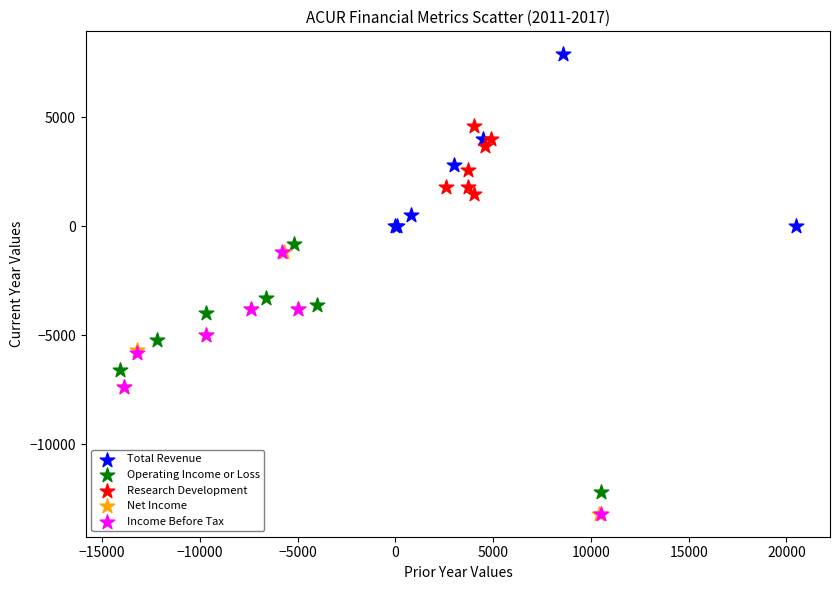

What are all the series names shown in the legend?

Total Revenue, Operating Income or Loss, Research Development, Net Income, Income Before Tax